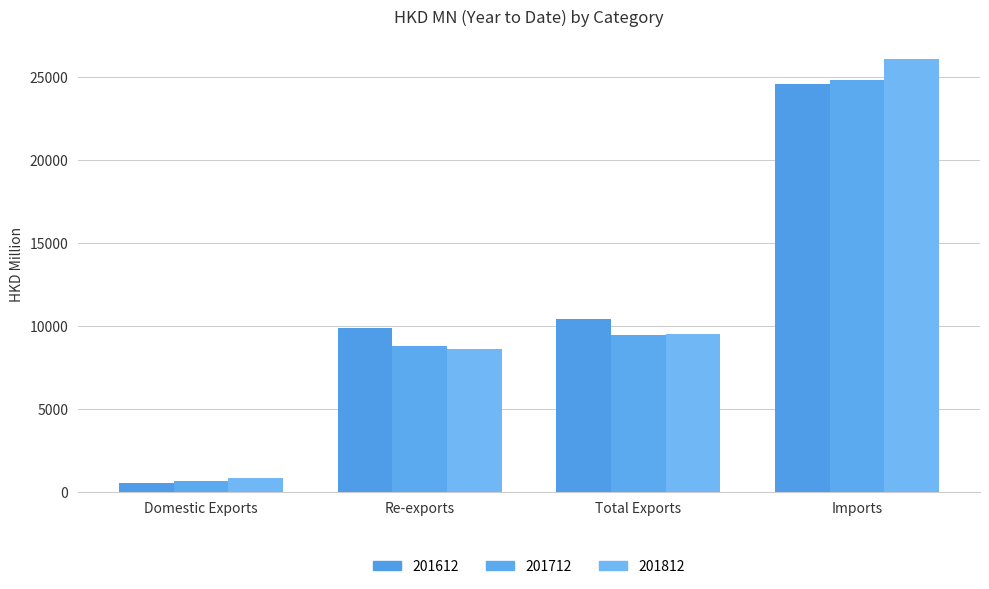

What is the value of the 201712 bar at the 1st from the left?

679.7